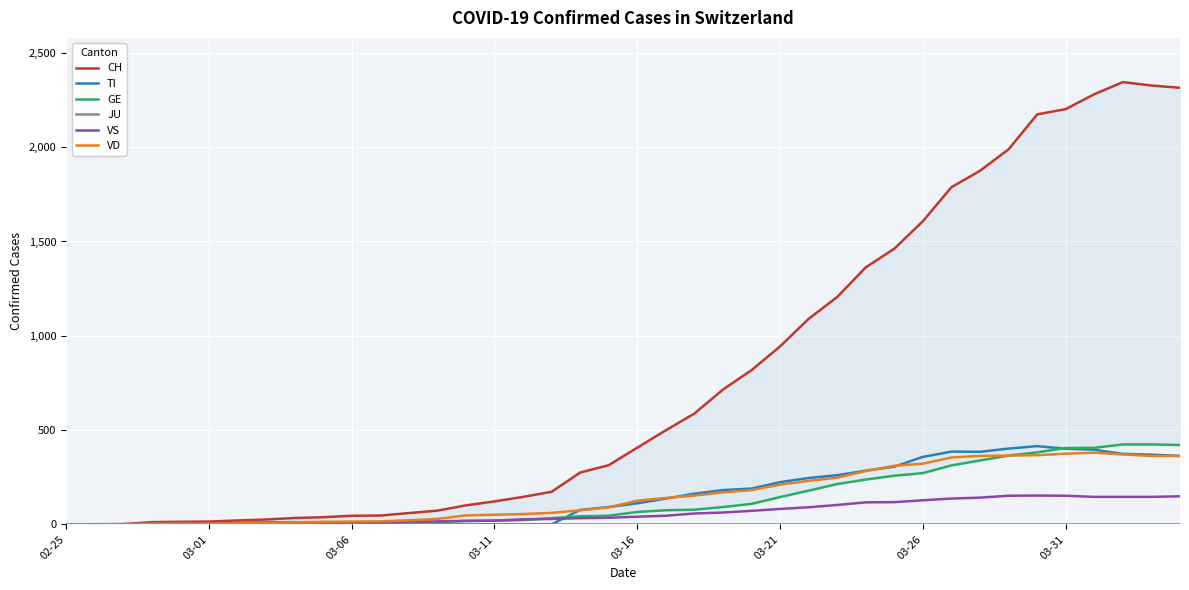

True or false: VD has a value of 9 at 11.

False